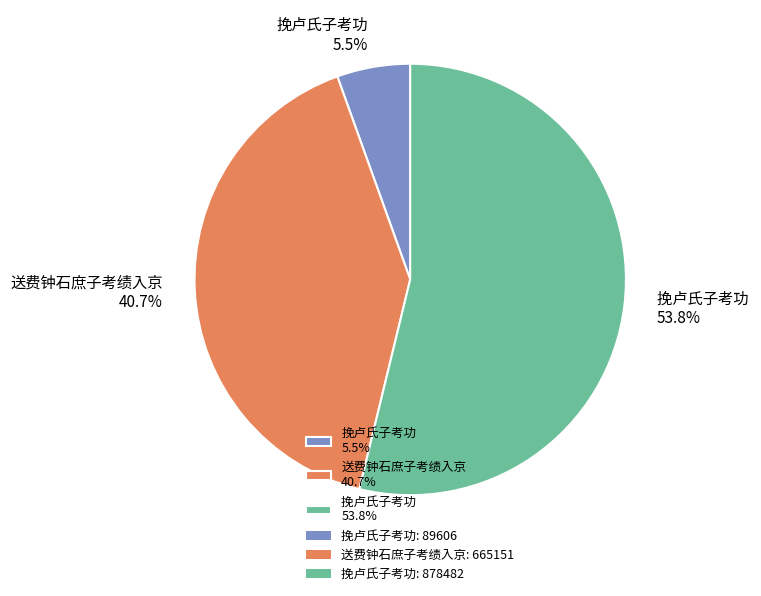

What is the total percentage of 挽卢氏子考功 5.5% and 送费钟石庶子考绩入京 40.7%?

46.2%